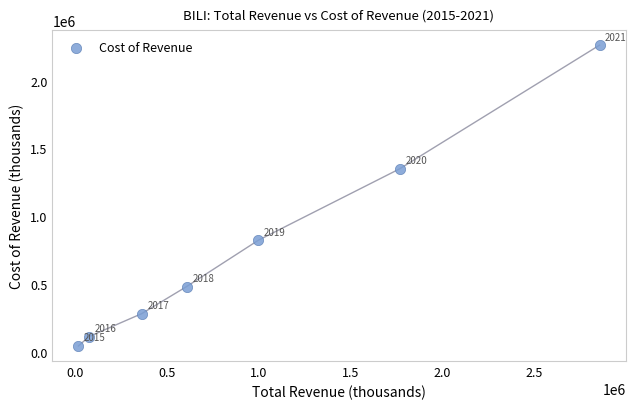

What is the range of Y values (max minus min)?

2215900